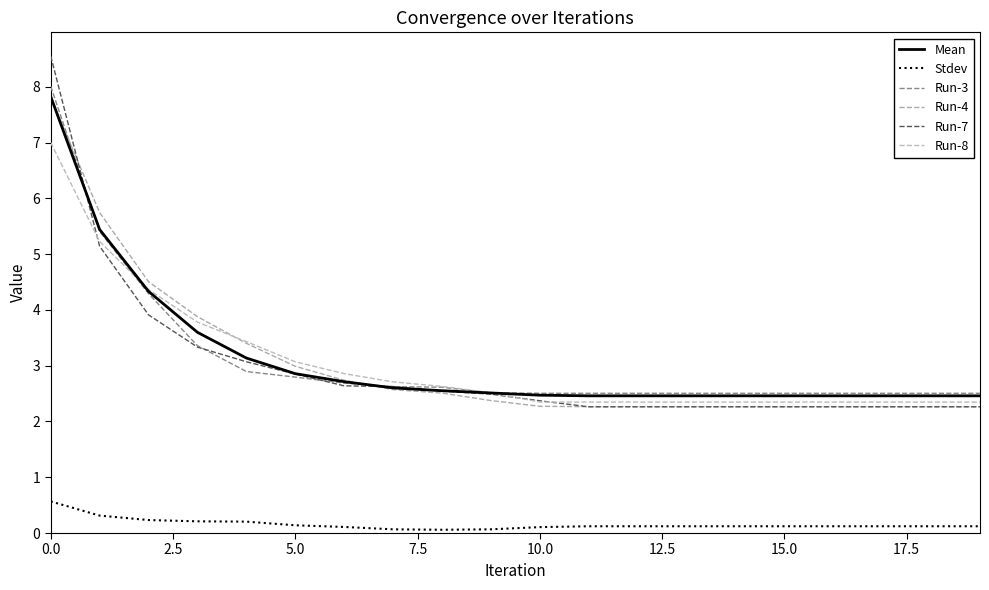

What is the lowest value of the Run-4 series?

2.3